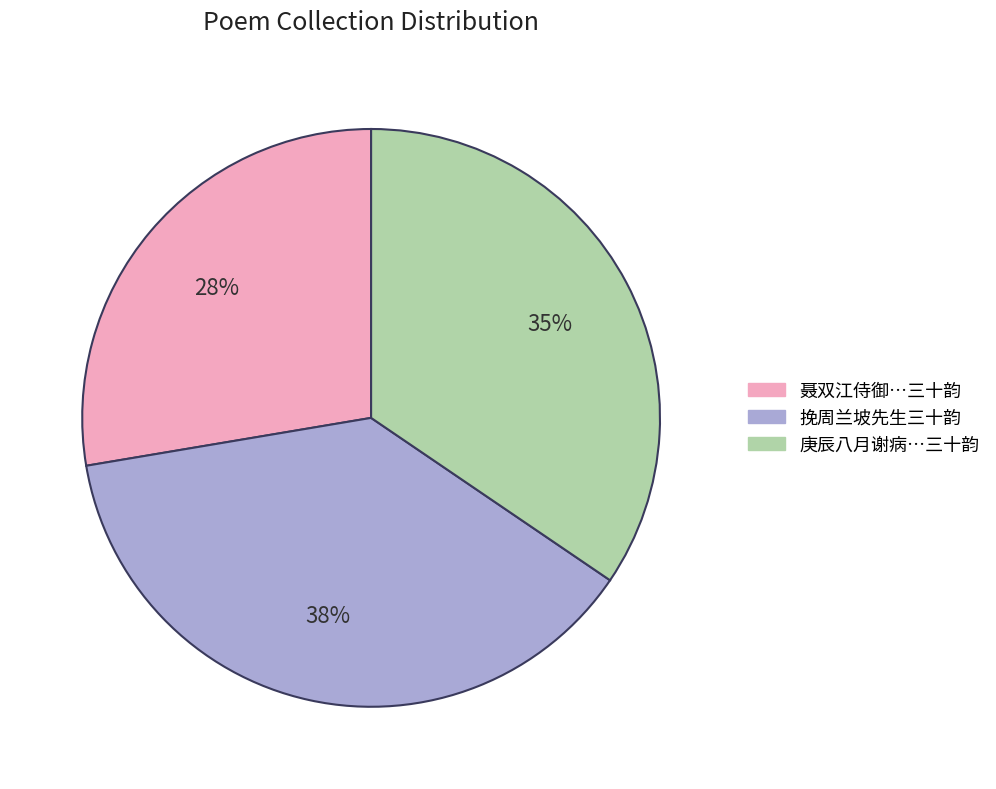

Which has a higher value, 庚辰八月谢病…三十韵 or 聂双江侍御…三十韵?

庚辰八月谢病…三十韵